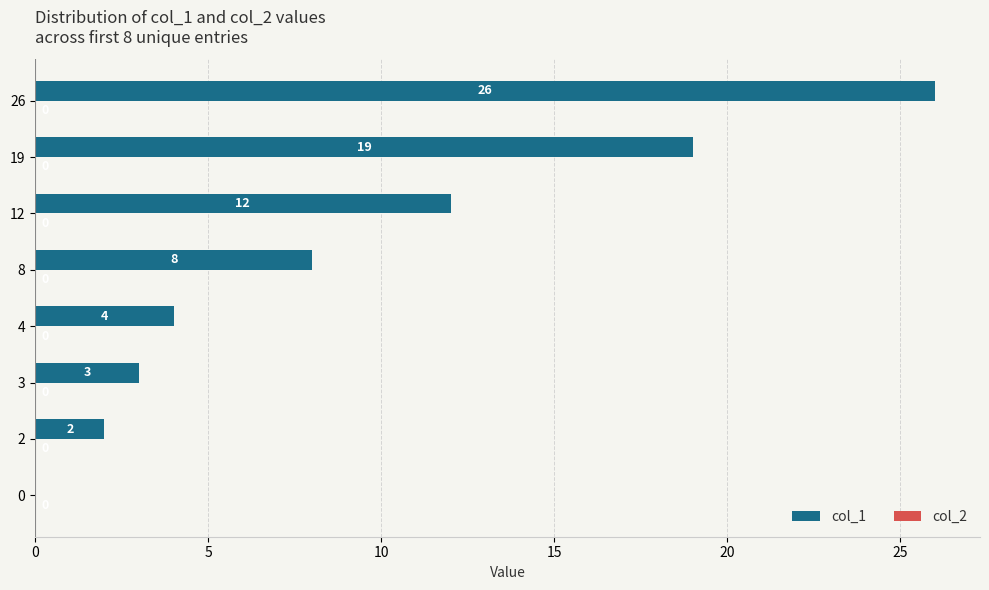

Is it true that the value at 26 is 26?

True